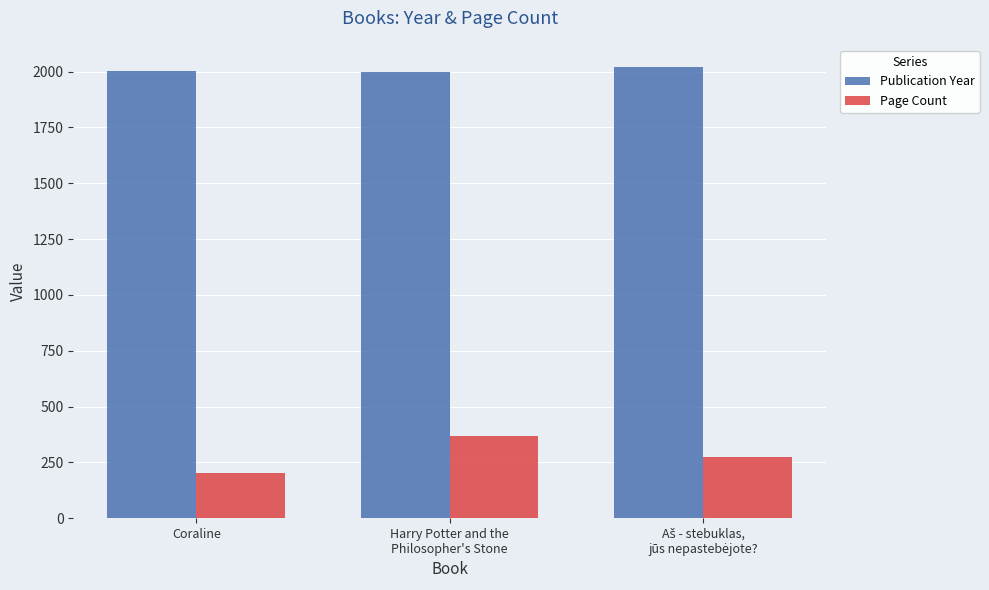

Which series has the largest total across all categories?

Publication Year